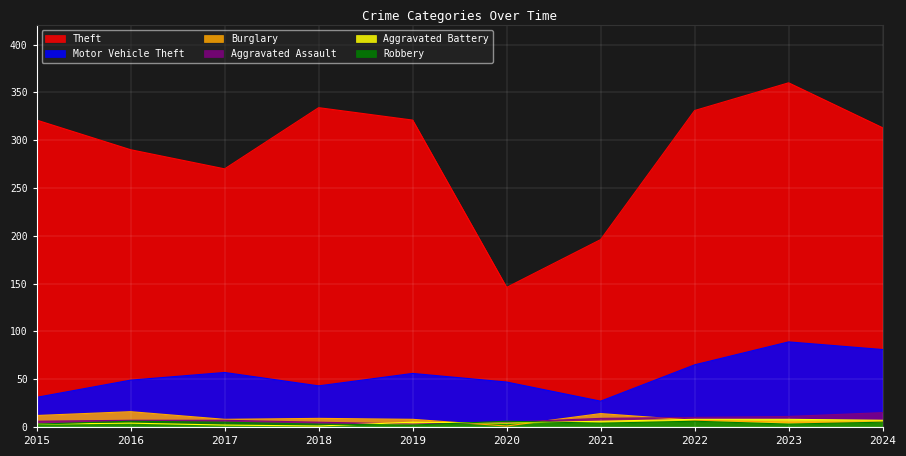

What value does the Aggravated Assault series have at 2021, to the nearest 10?

10